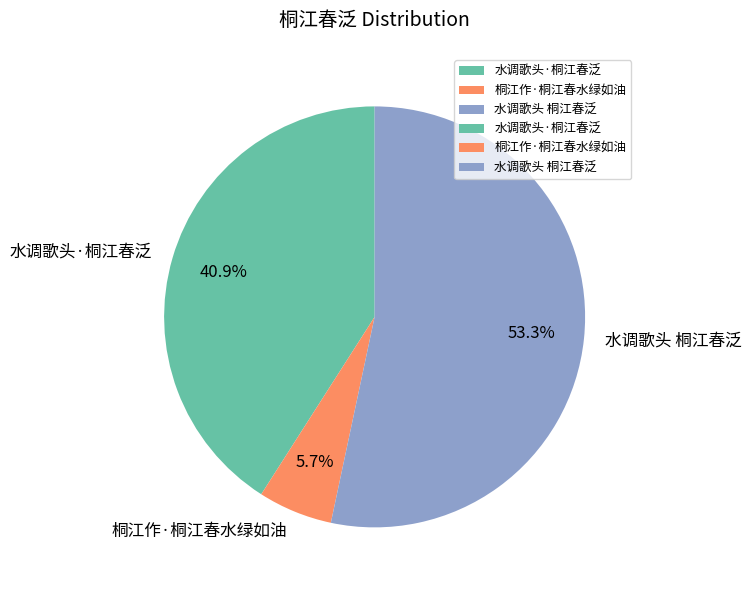

How many slices are in this pie chart?

3